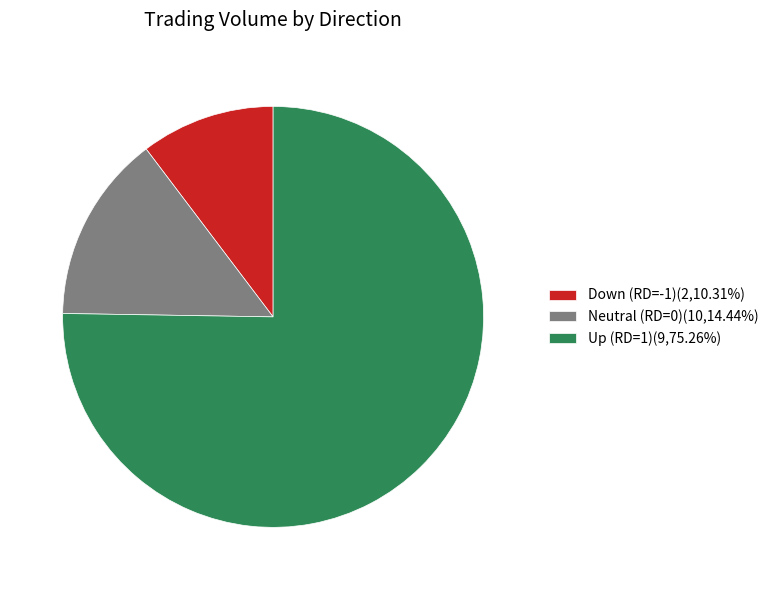

Approximately how many times larger is the value at Up (RD=1)(9,75.26%) compared to Down (RD=-1)(2,10.31%)?

7.3